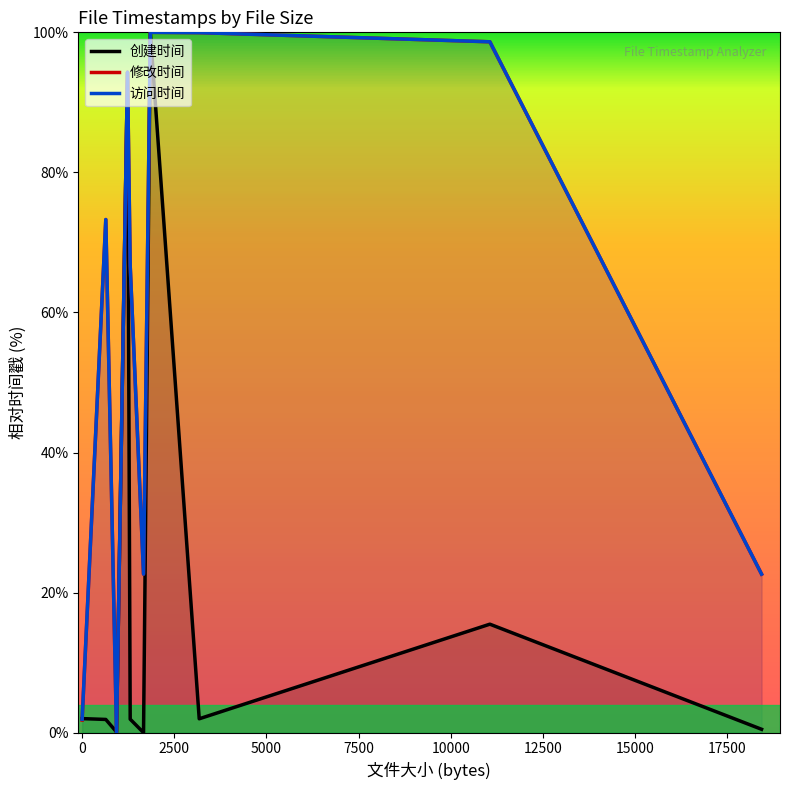

What is the greatest value displayed?

100.0